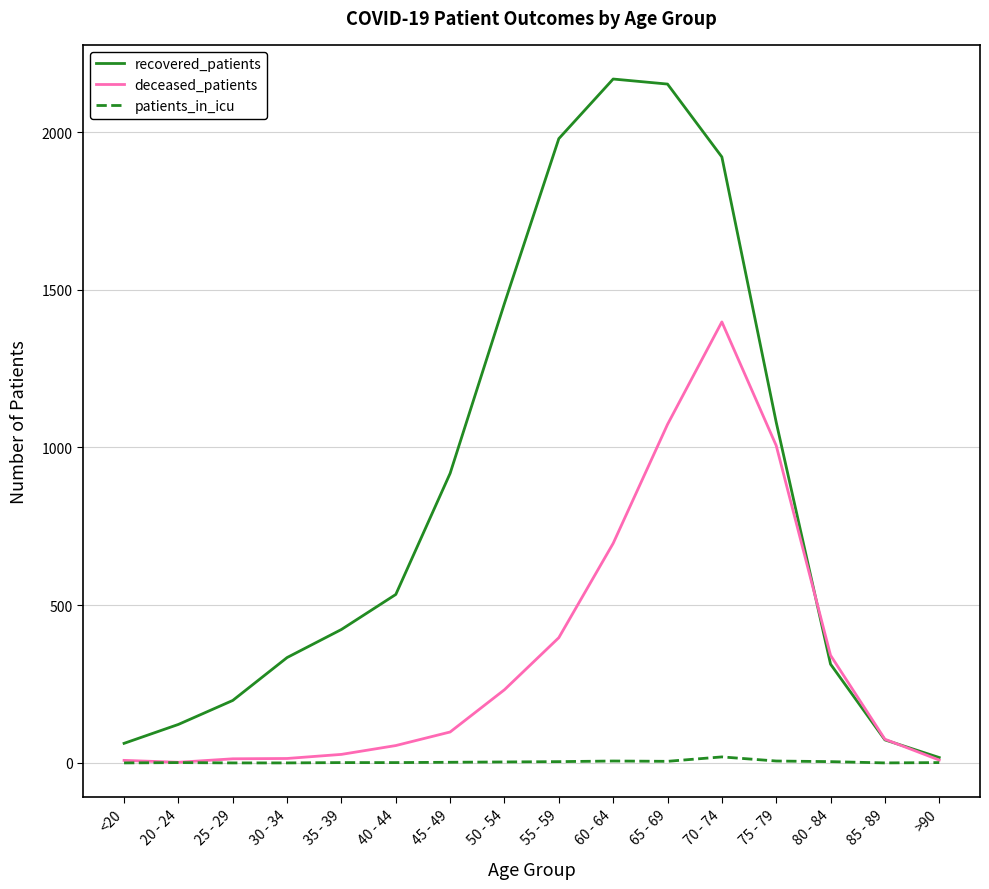

What are all the series names shown in the legend?

recovered_patients, deceased_patients, patients_in_icu